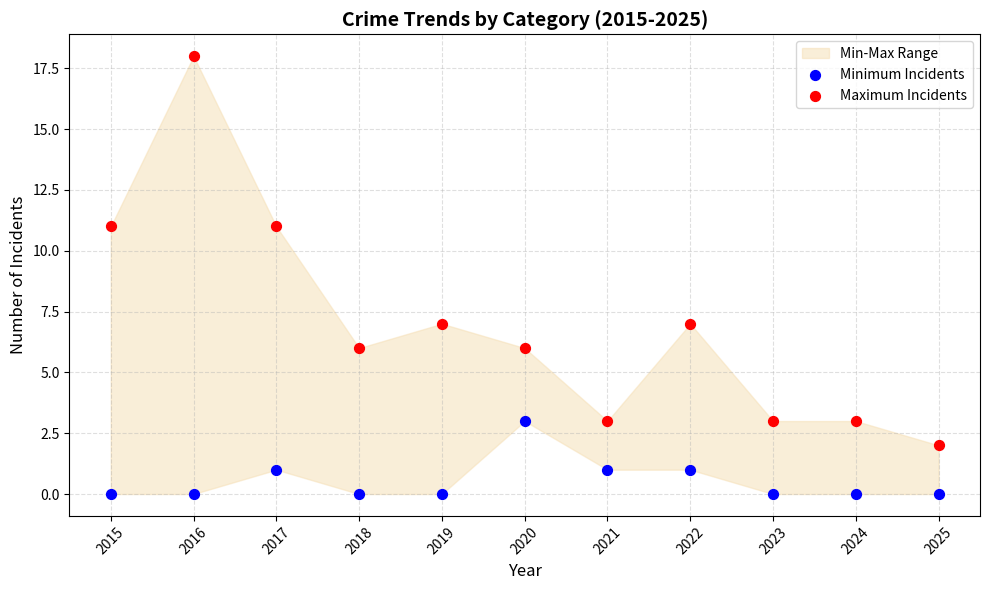

Which series has the widest spread of Y values?

Maximum Incidents